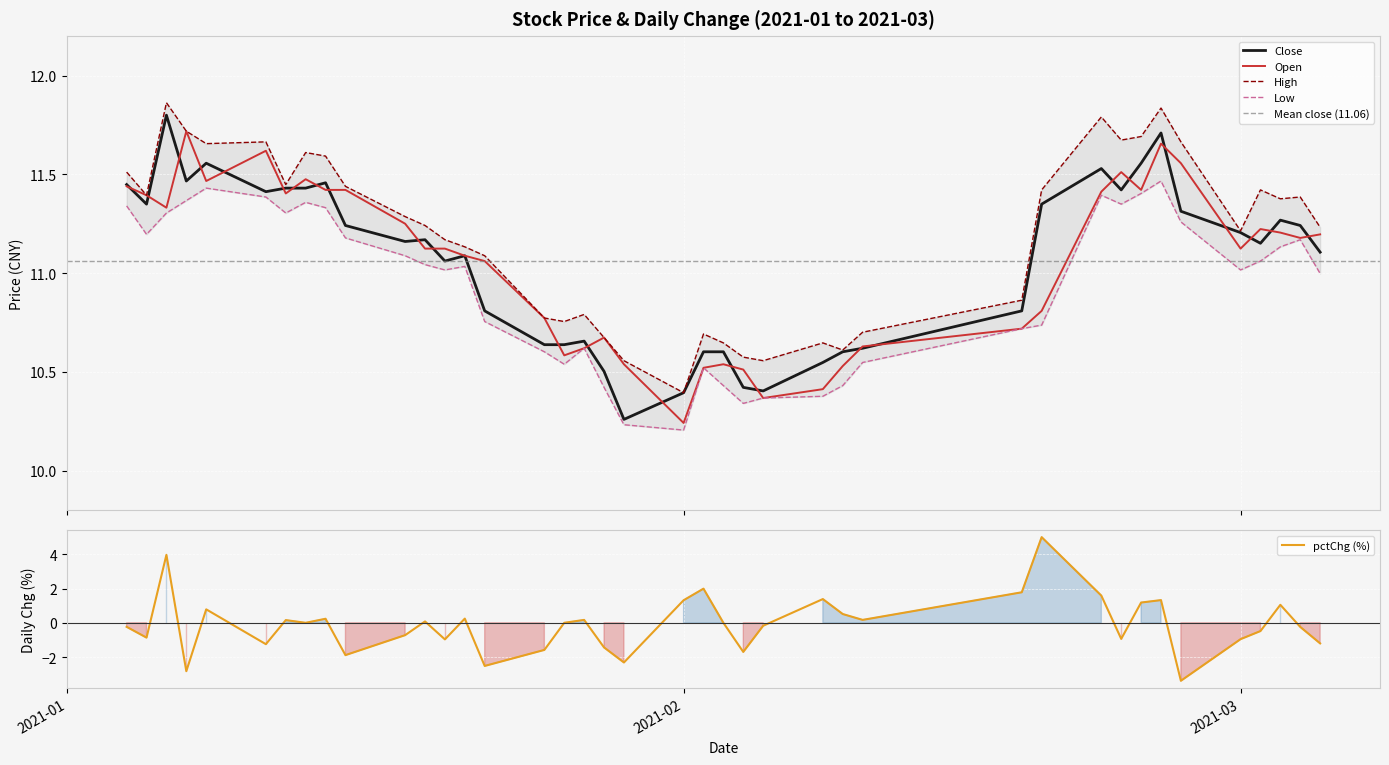

Rank the series by their maximum value, from lowest to highest.

pctChg, low, open, close, high